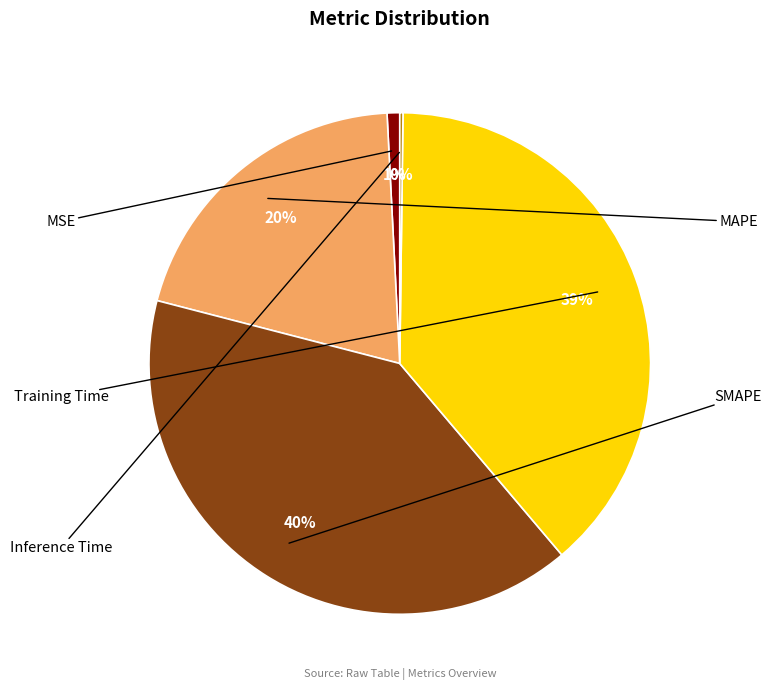

Does any single category account for the majority?

No